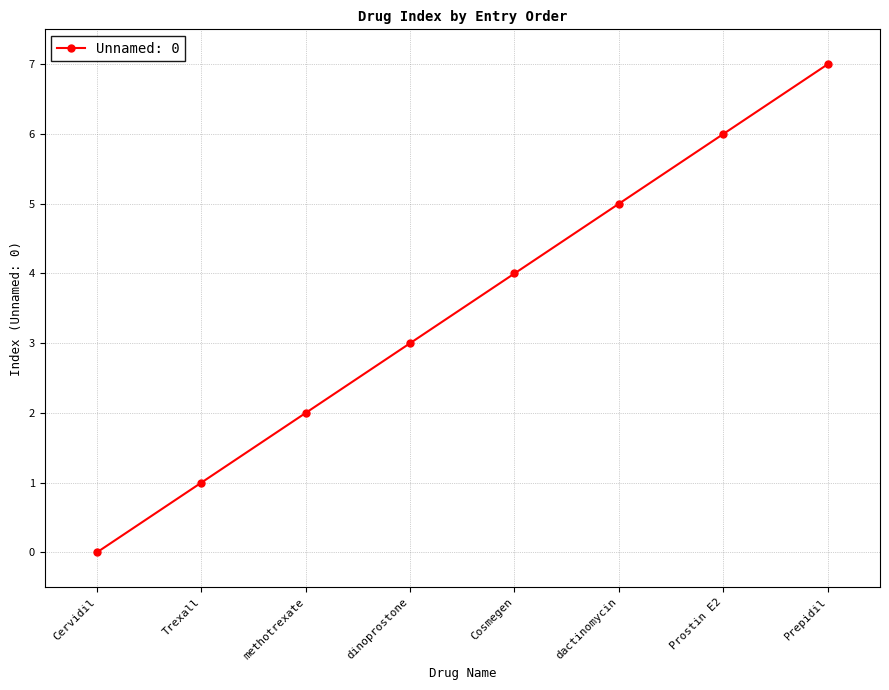

Rank the categories by value from lowest to highest.

Cervidil, Trexall, methotrexate, dinoprostone, Cosmegen, dactinomycin, Prostin E2, Prepidil